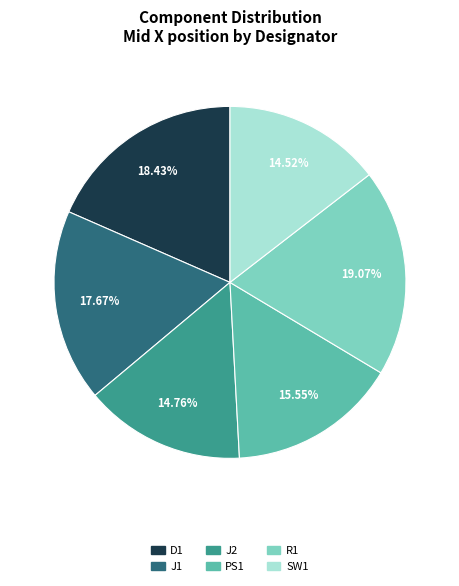

Which category has the biggest portion of the pie?

R1